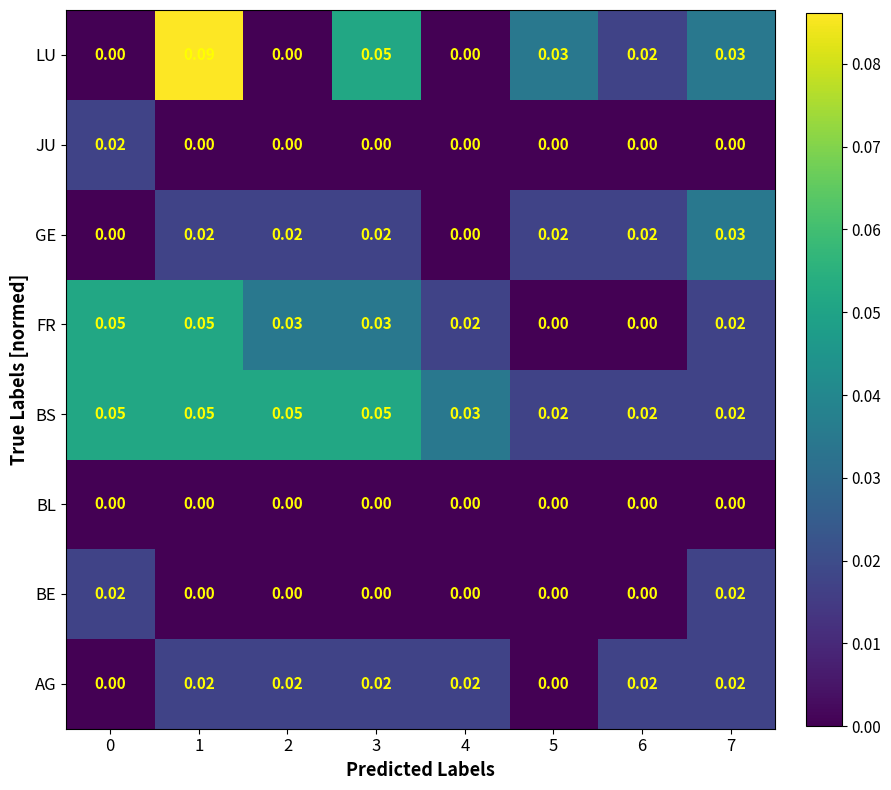

Is the value of GE at 6 greater than the value of BS at 0?

No